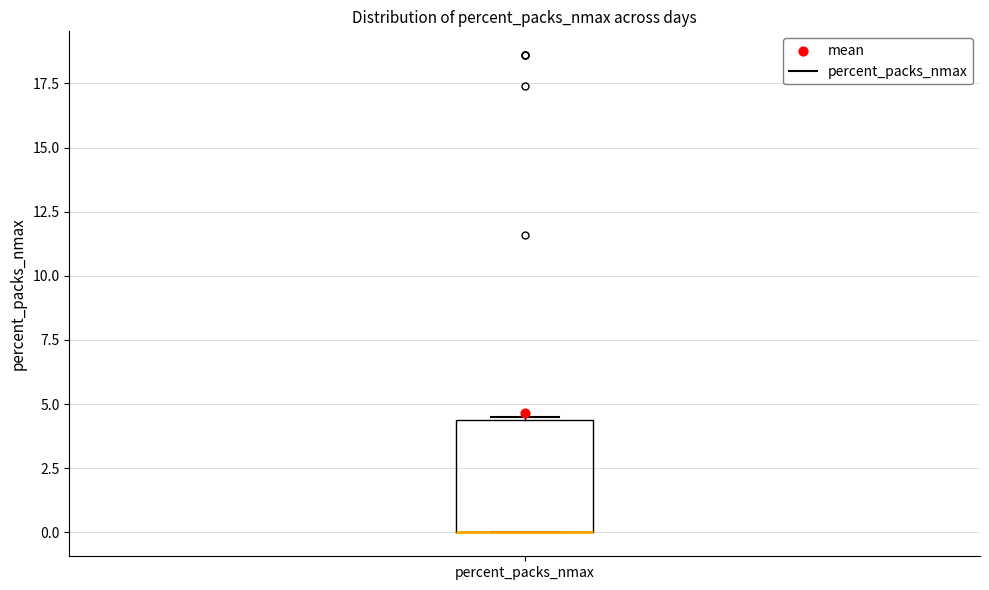

Transcribe this box plot: give where the median line is, the range the box spans, and where the two whiskers end, as read against the y-axis. The values are not printed on the chart, so give them approximately, as read against the axis.

median 0.0 (drawn on the box's lower edge), box 0.0 to 4.5, whiskers 0.0 to 4.5